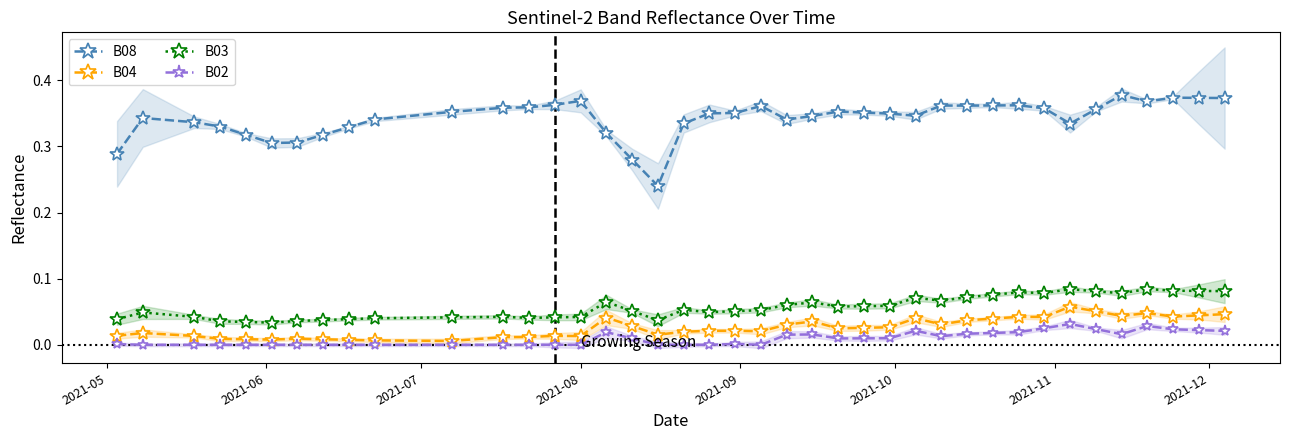

True or false: B03 and B04 intersect in this chart.

False